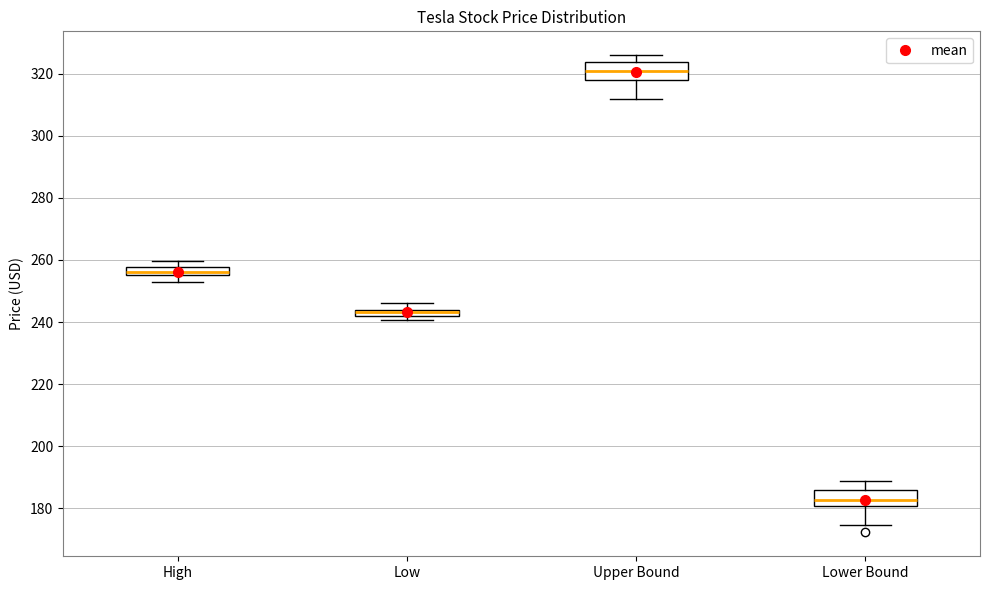

Where is the upper edge of the box for Low on the y-axis? The values are not printed on the chart, so give them approximately, as read against the axis.

244